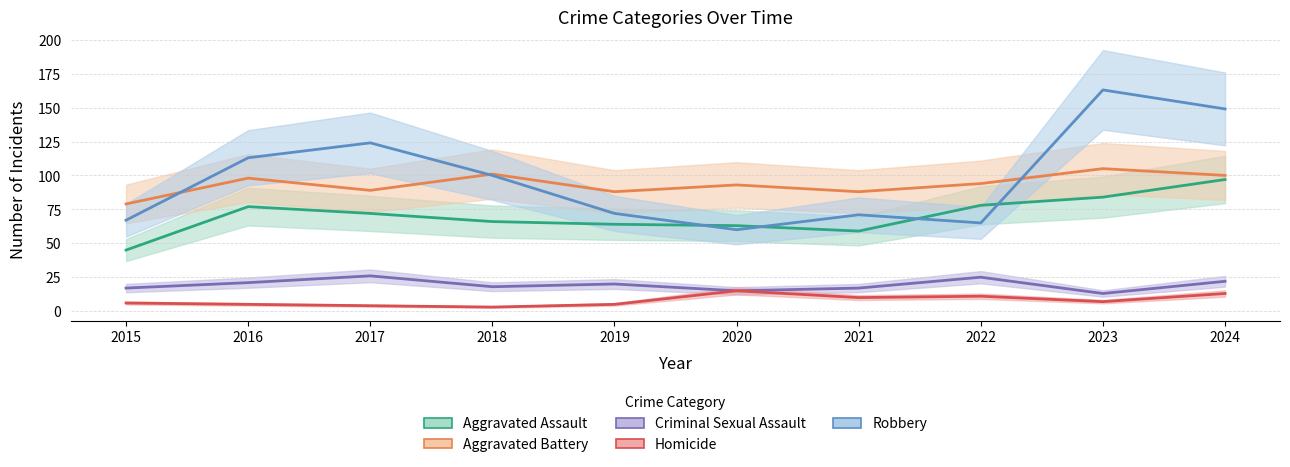

Rank the series at 2021 from highest to lowest value.

Aggravated Battery, Robbery, Aggravated Assault, Criminal Sexual Assault, Homicide